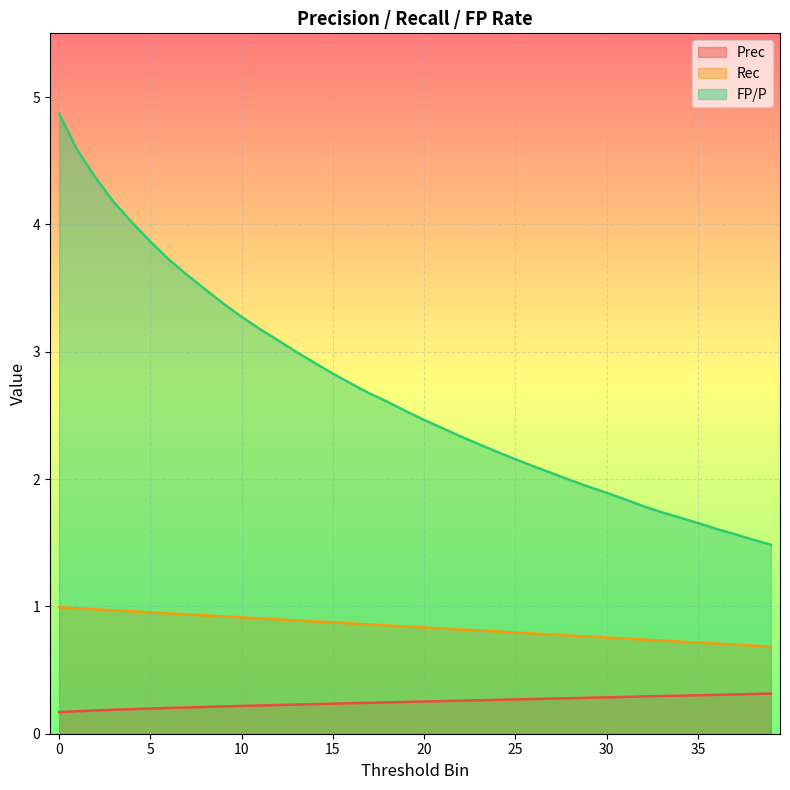

How many distinct data groups are displayed?

3